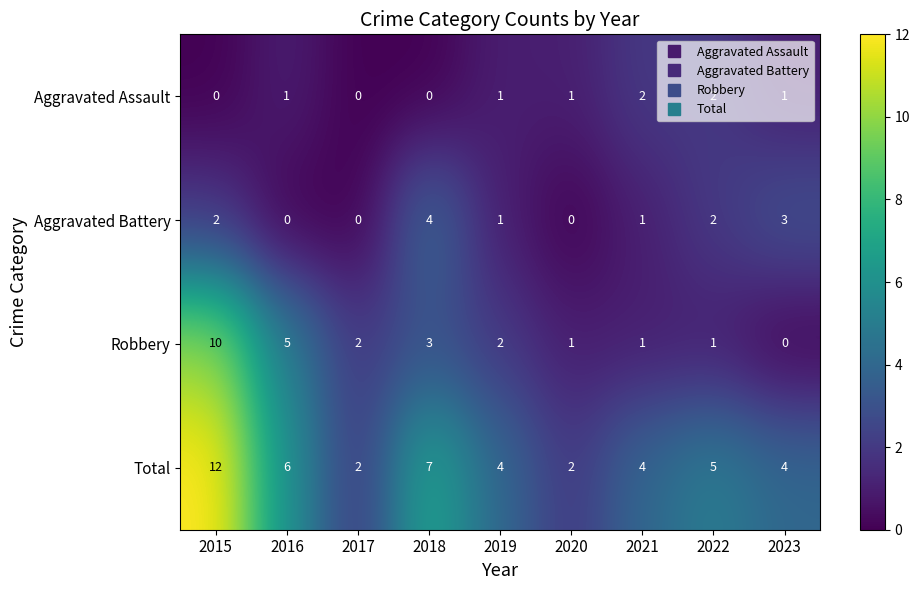

True or false: Aggravated Battery has a value of 3 at 2023.

True